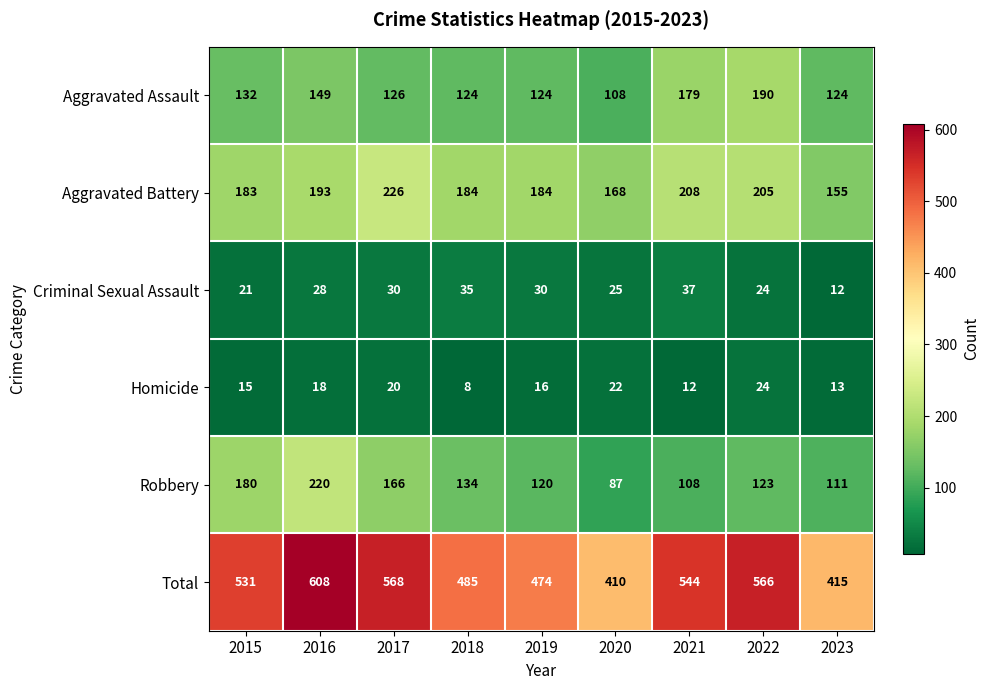

At which label does Robbery reach its minimum?

2020